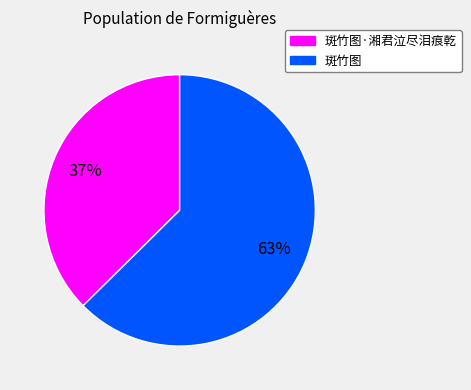

Is there a majority slice in this chart?

Yes